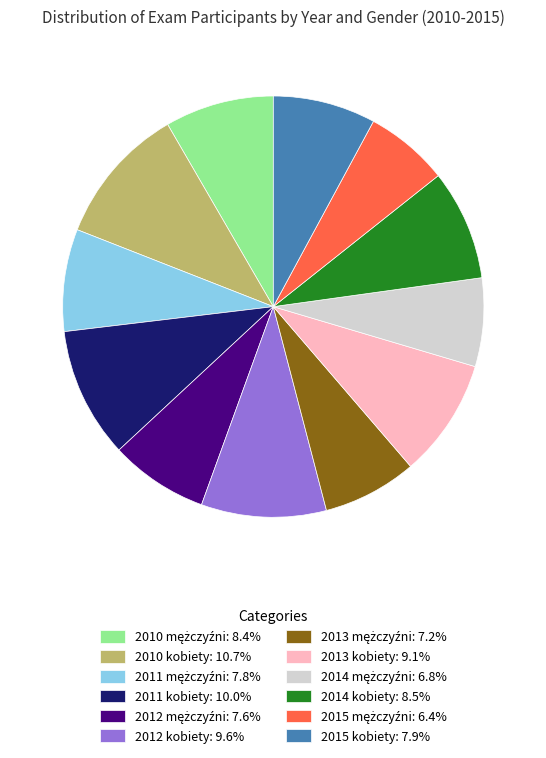

Is there any slice that represents more than half of the pie?

No